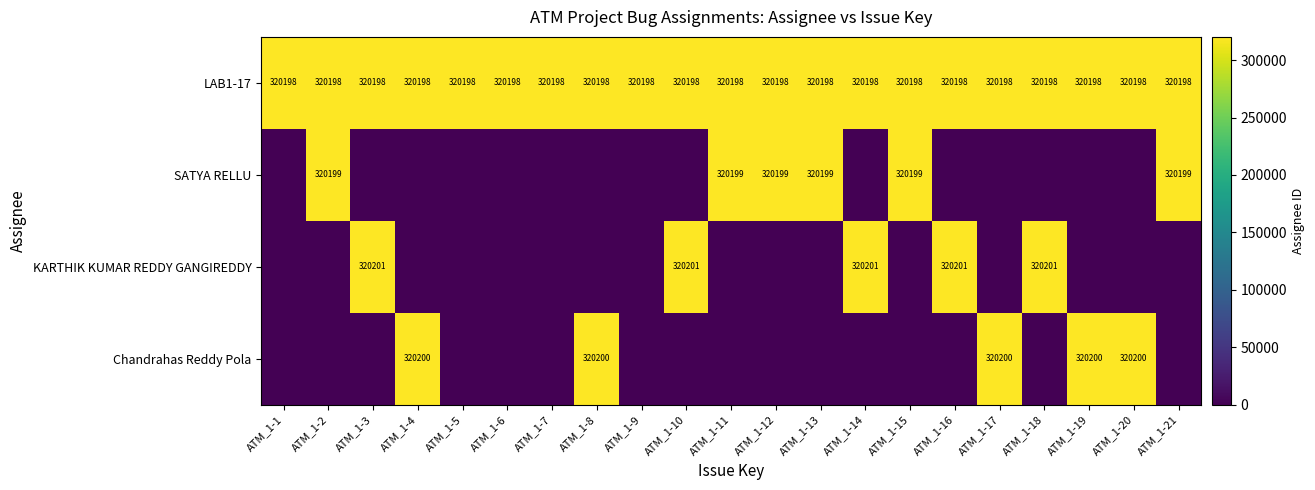

The value of LAB1-17 at ATM_1-19 is 429374. True or false?

False